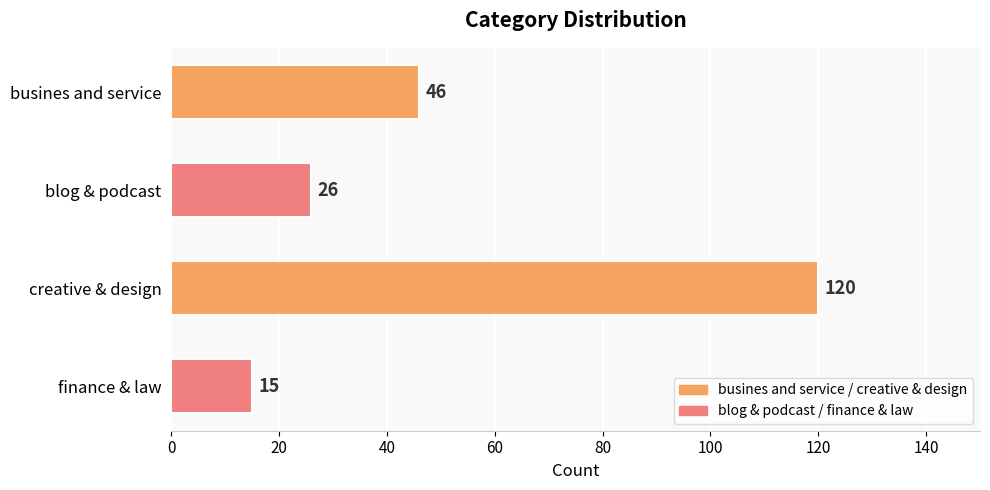

Reading top to bottom, transcribe all the data shown in this chart.

busines and service=46	blog & podcast=26	creative & design=120	finance & law=15